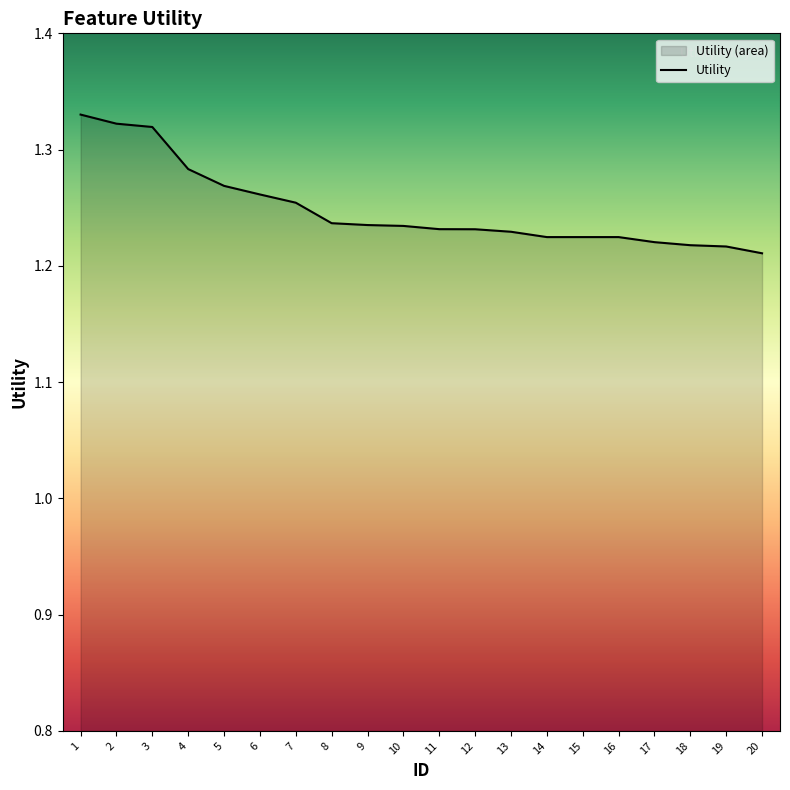

List the labels in order of value, largest first.

1, 2, 3, 4, 5, 6, 7, 8, 9, 10, 11, 12, 13, 14, 15, 16, 17, 18, 19, 20